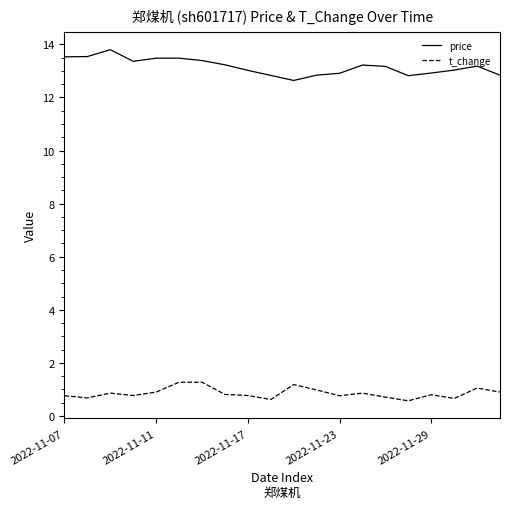

What is the maximum value for price?

13.8